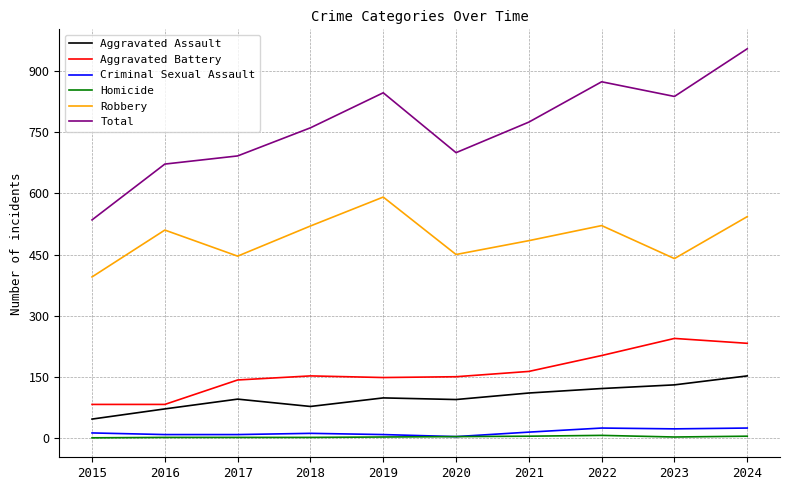

True or false: Total and Criminal Sexual Assault cross at least once.

False